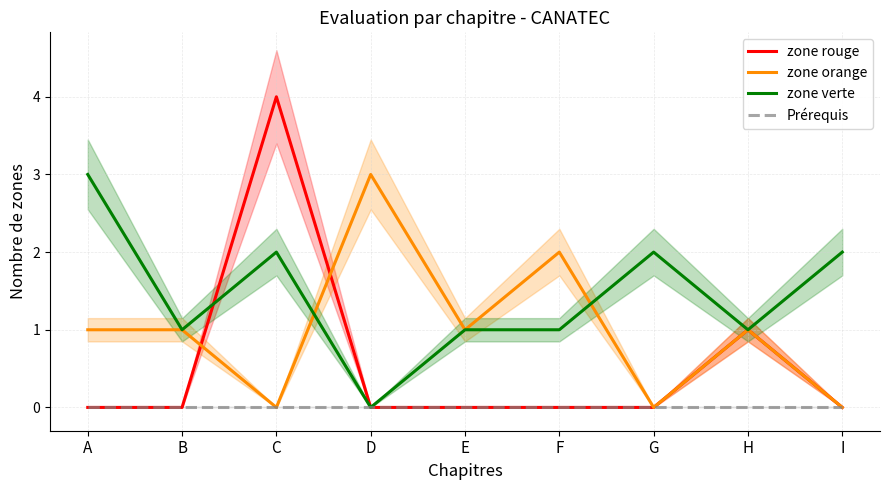

Reading left to right, transcribe all the data shown in this chart.

zone rouge: 0	0	4	0	0	0	0	1	0
zone orange: 1	1	0	3	1	2	0	1	0
zone verte: 3	1	2	0	1	1	2	1	2
Prérequis: 0	0	0	0	0	0	0	0	0